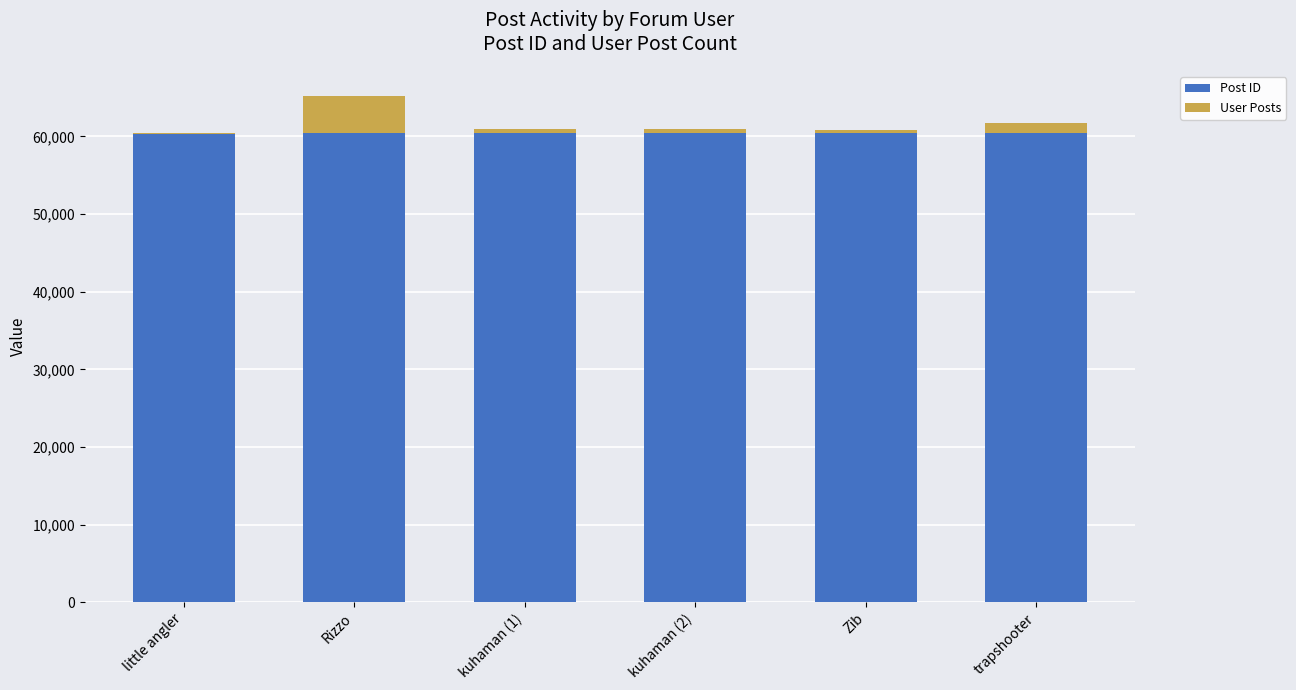

What are all the series names shown in the legend?

Post ID, User Posts